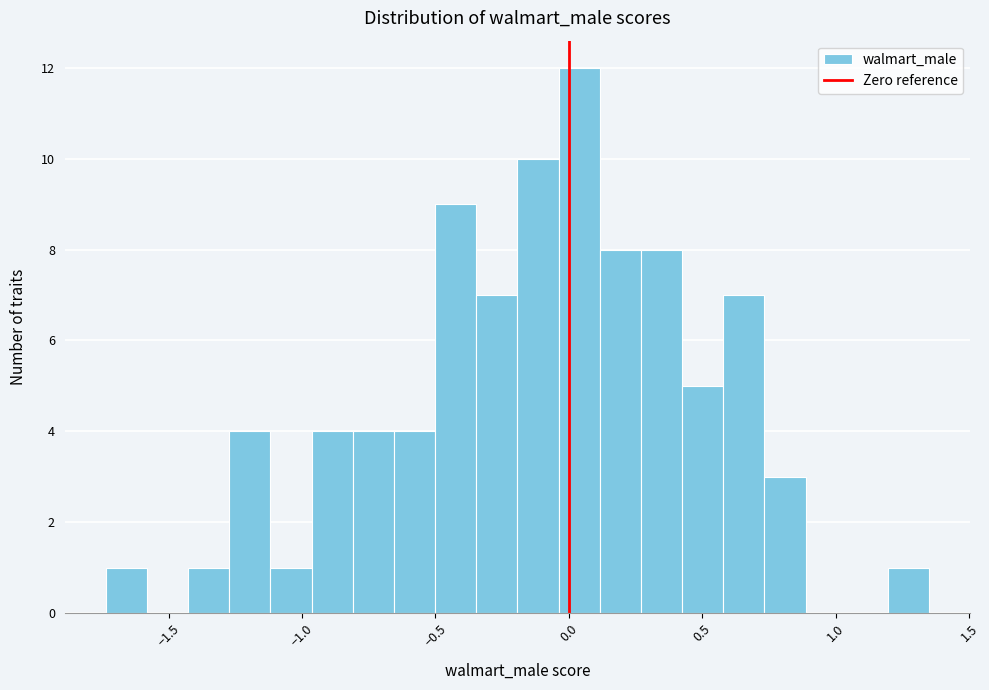

Read against the x-axis, roughly where is the centre of the tallest bar?

0.05